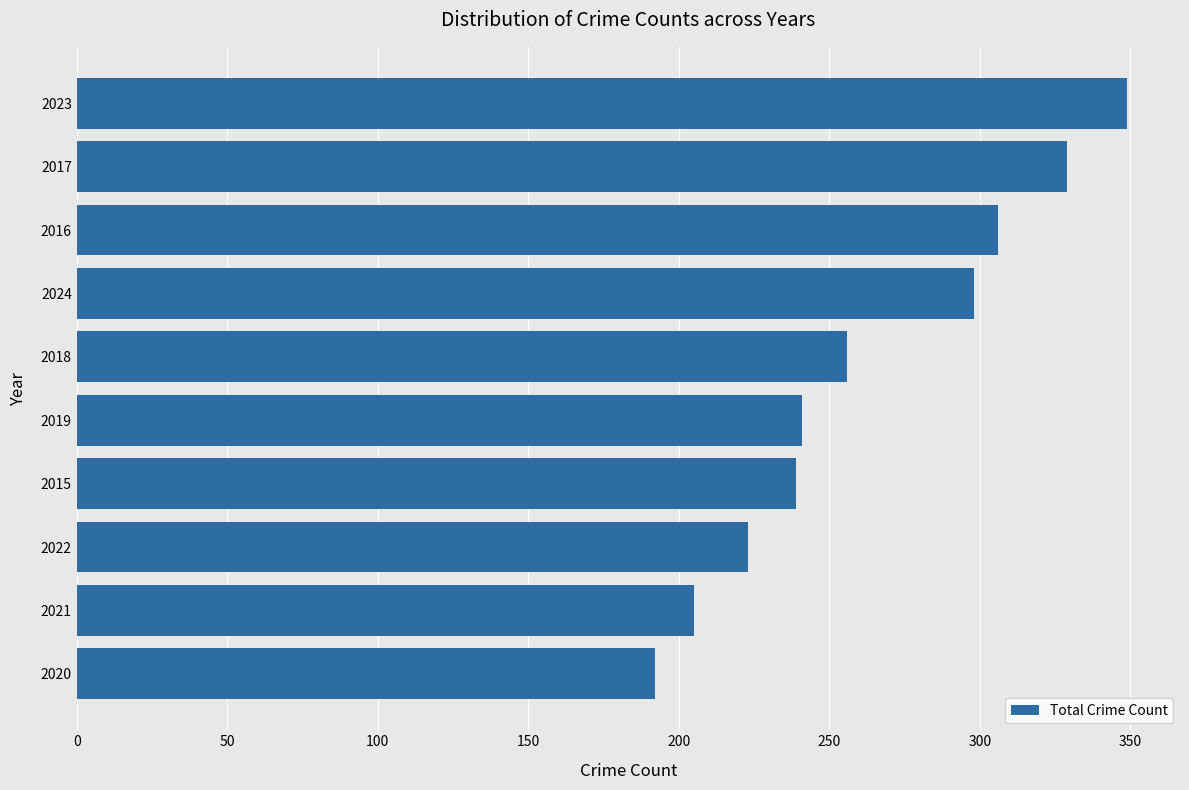

What is the sum of all values?

2638